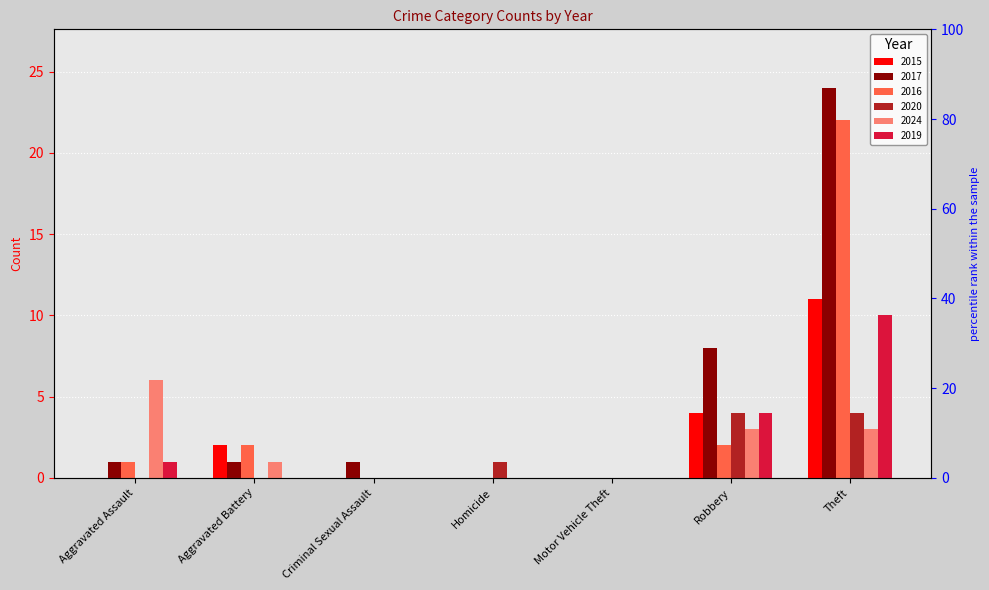

How many data points does each series have?

7